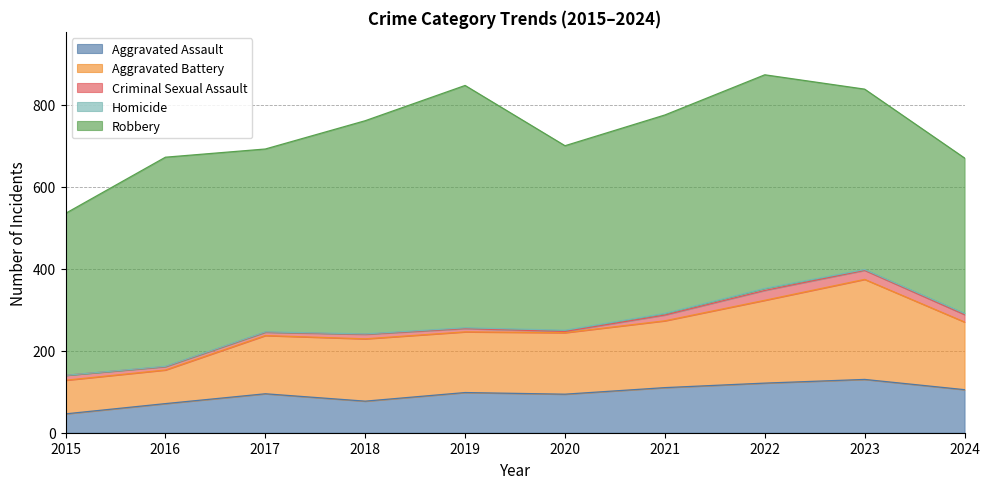

The Aggravated Battery series shows 293 at 2024. True or false?

False